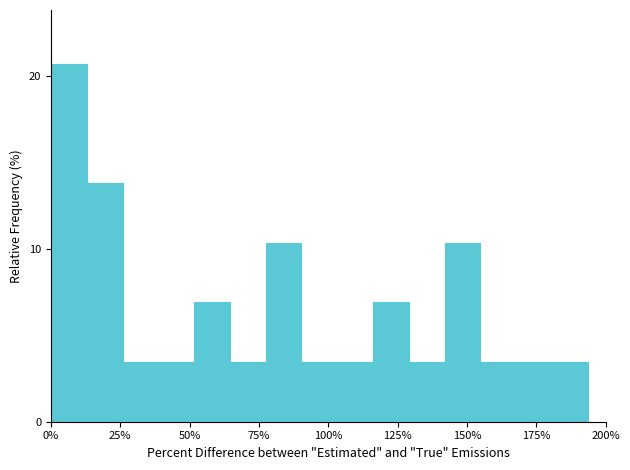

Read against the x-axis, roughly where is the centre of the tallest bar?

5